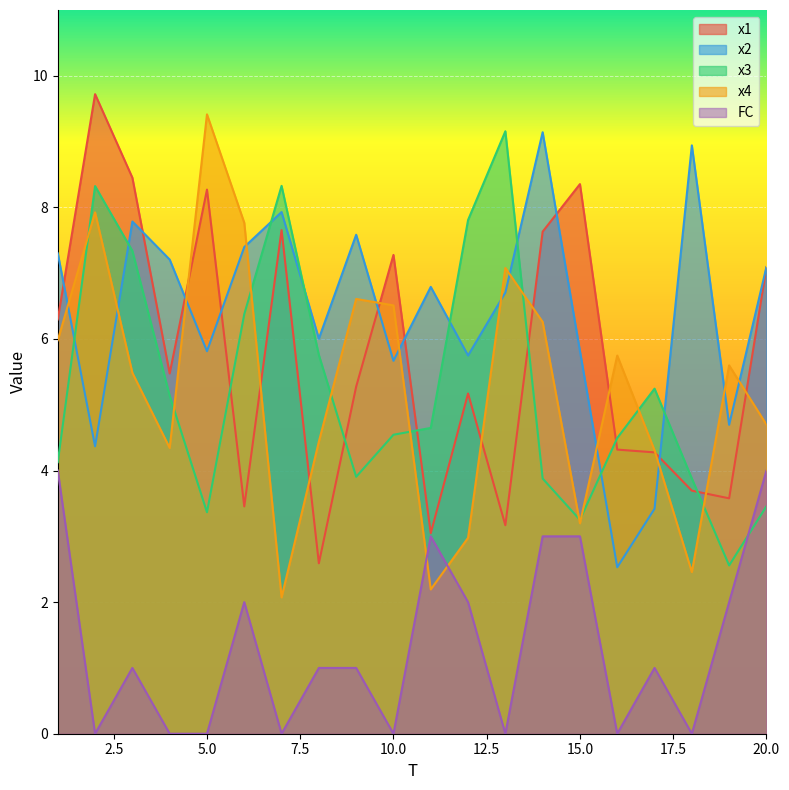

What is the average value of the x2 series?

6.4